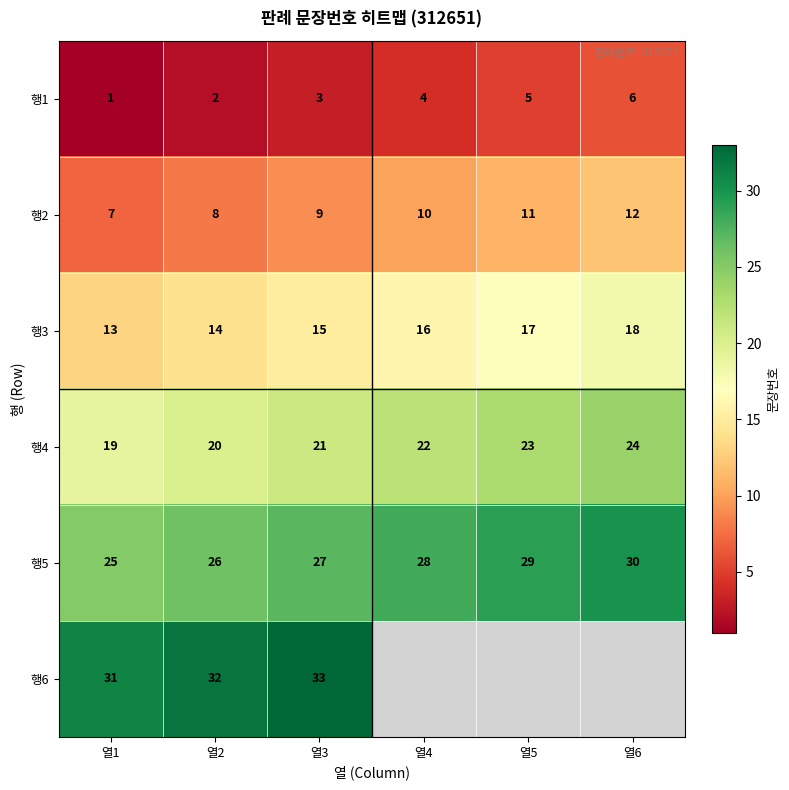

What is the greatest value displayed?

33.0